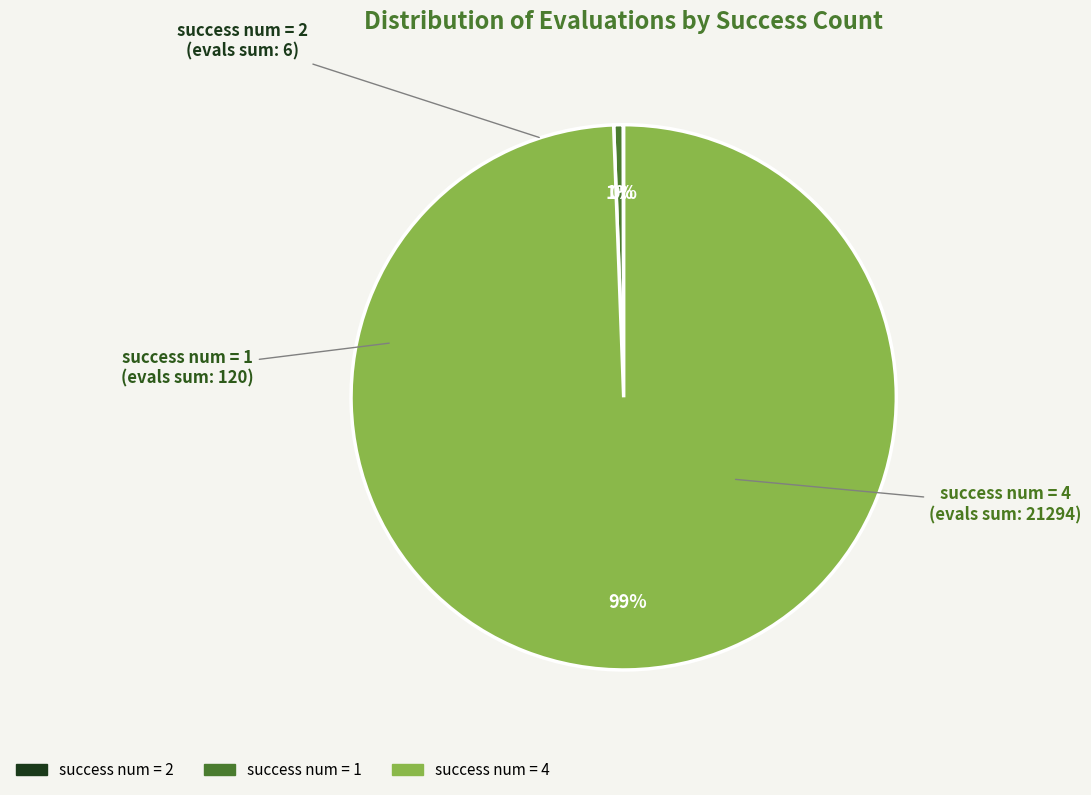

To the nearest percent, what is the difference between the largest and smallest slice percentages?

99%